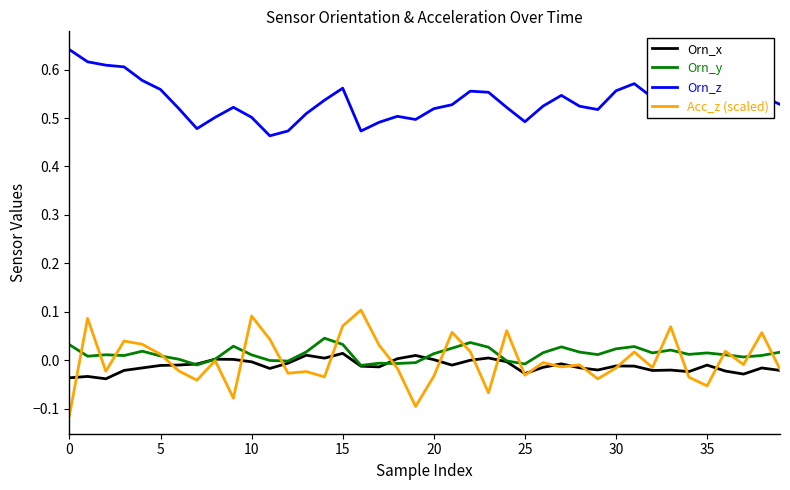

Which series has the largest total across all categories?

Orn_z